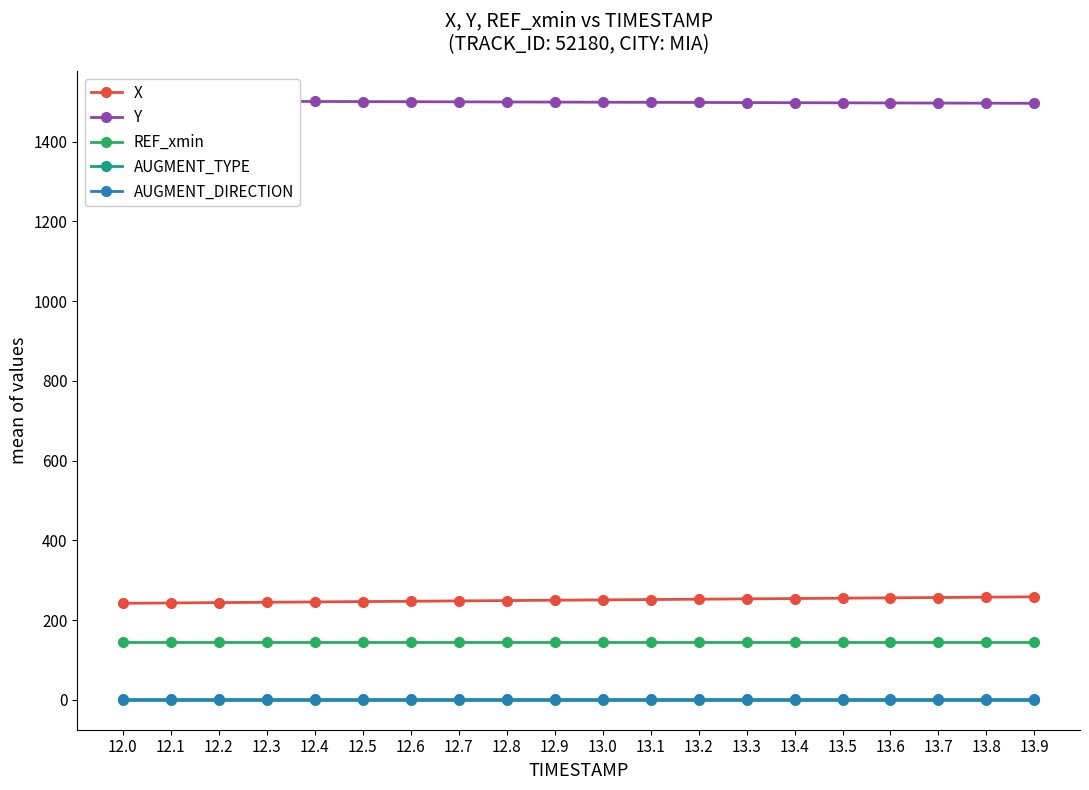

At which label does X first exceed 250?

13.0